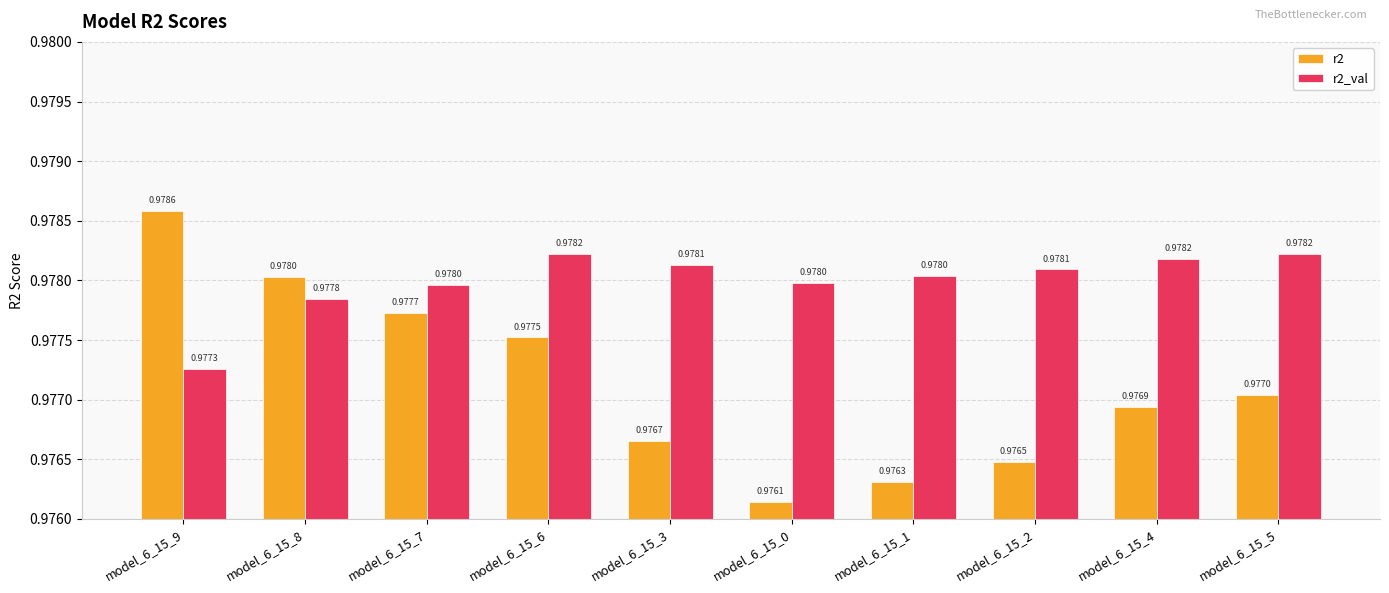

At which label does r2 reach its minimum?

model_6_15_0